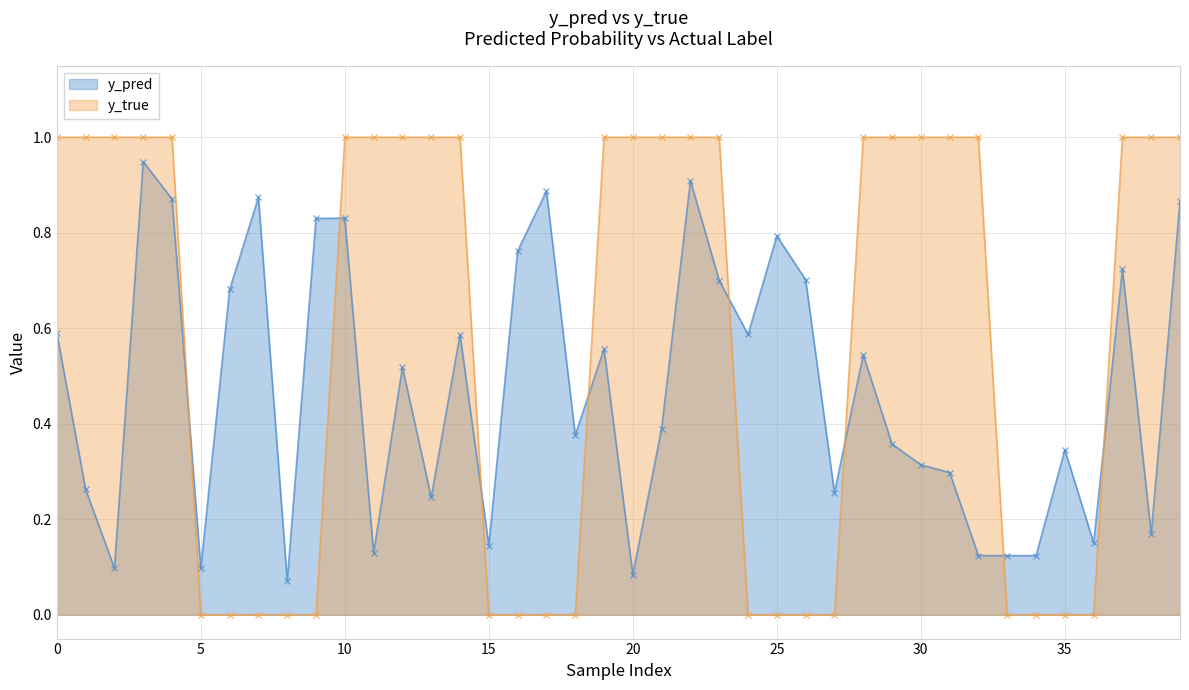

True or false: y_true and y_pred cross at least once.

True